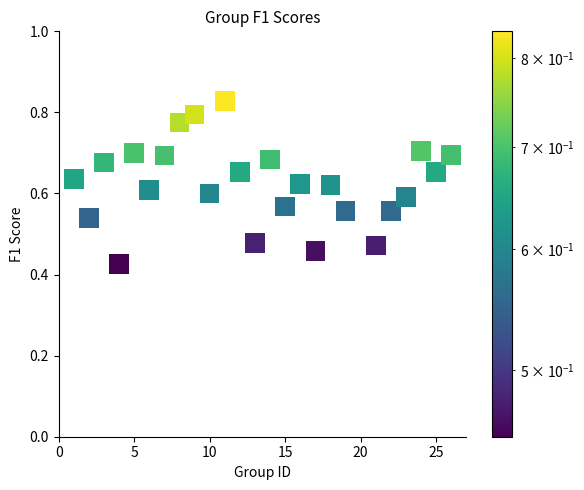

What is the range of X values (max minus min)?

25.0